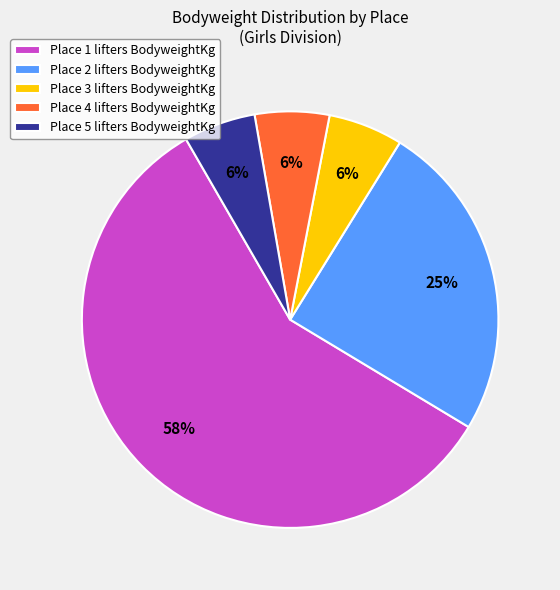

Does Place 5 account for over 50% of the chart?

No